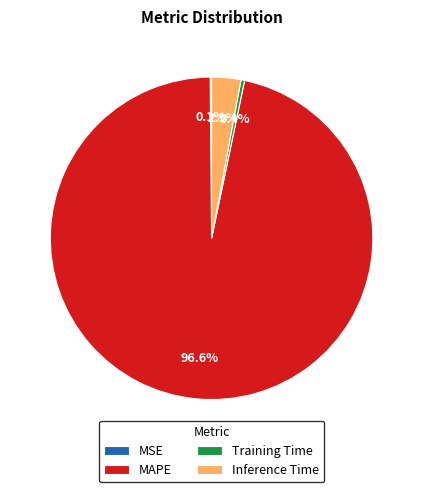

To the nearest percent, what is the difference between the largest and smallest slice percentages?

96%